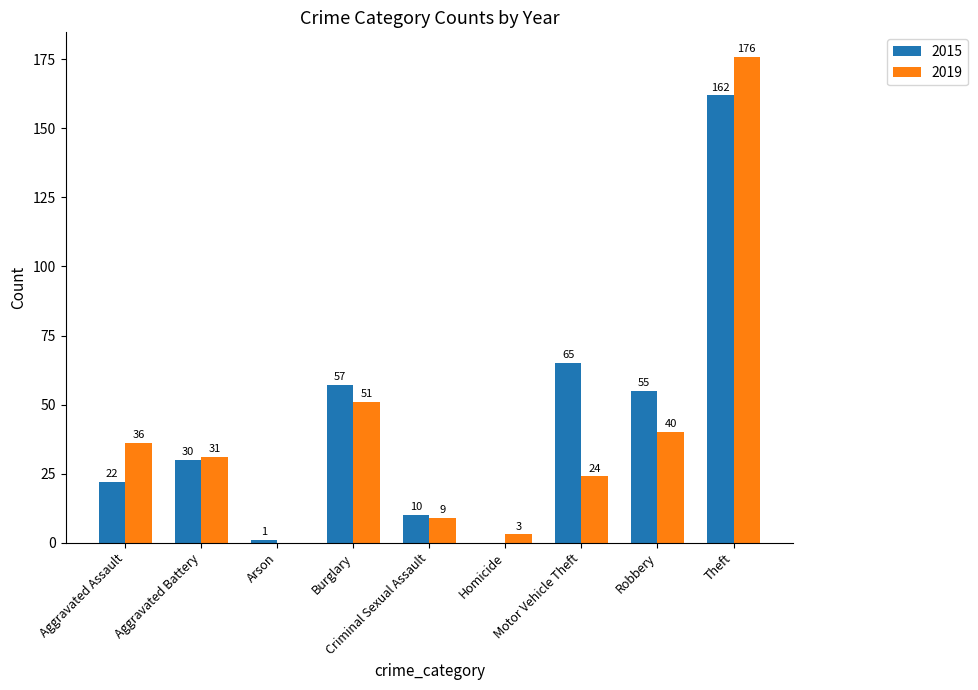

Which series has the widest spread of values?

2019